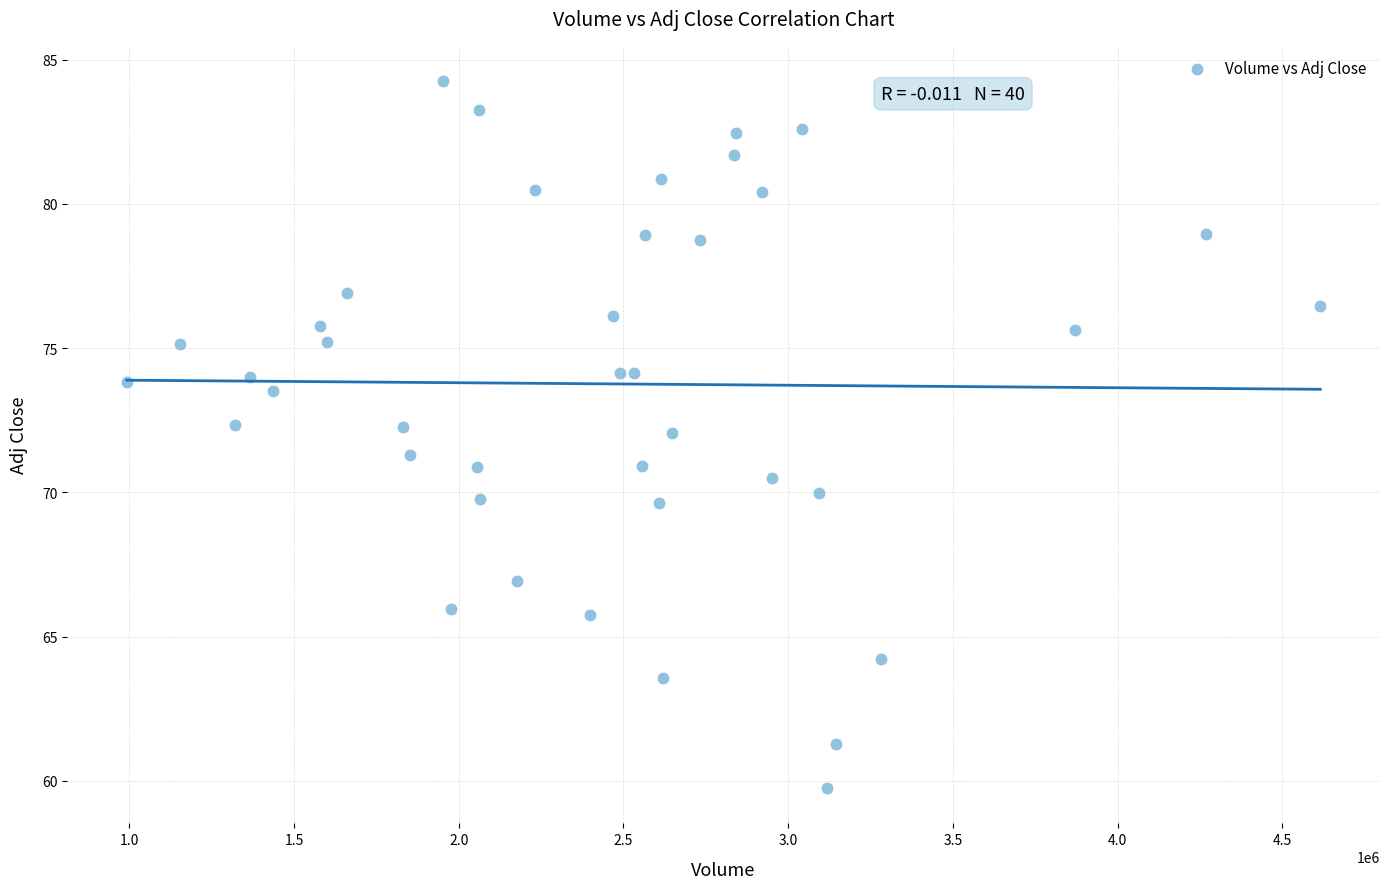

What is the range of Y values (max minus min)?

24.5